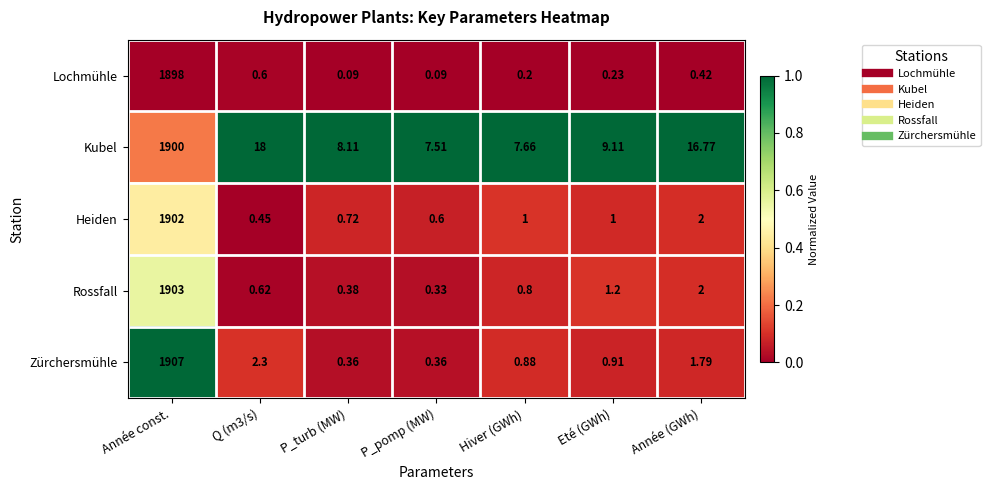

At which category is the sum across all series the highest?

Année const.